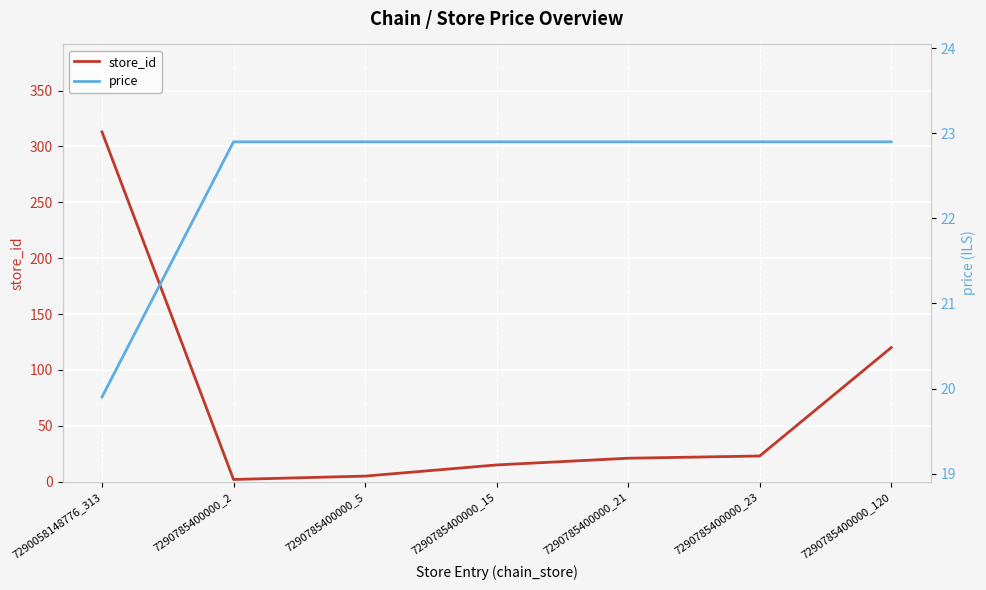

The value of price at 7290785400000_21 is 22.9. True or false?

True